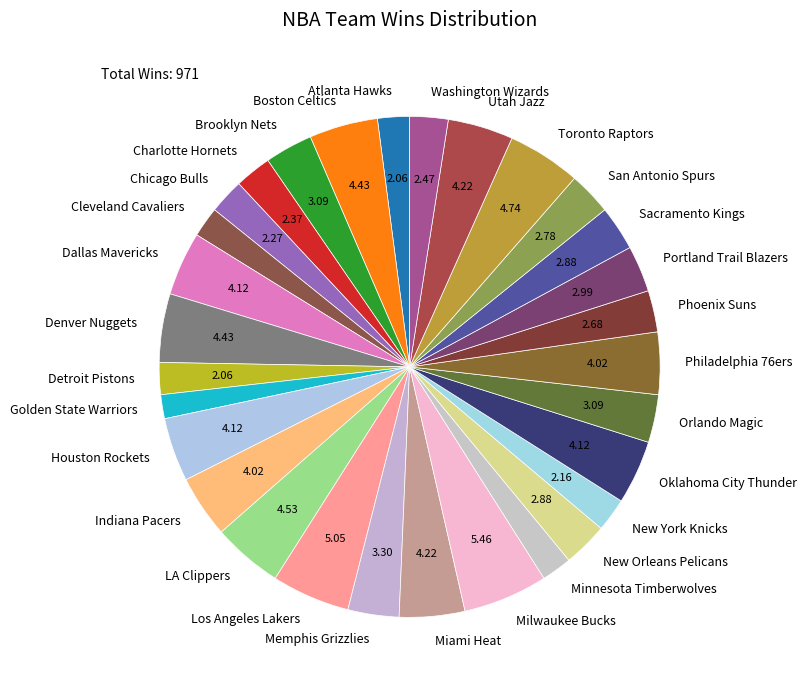

Which has a higher value, Dallas Mavericks or Los Angeles Lakers?

Los Angeles Lakers